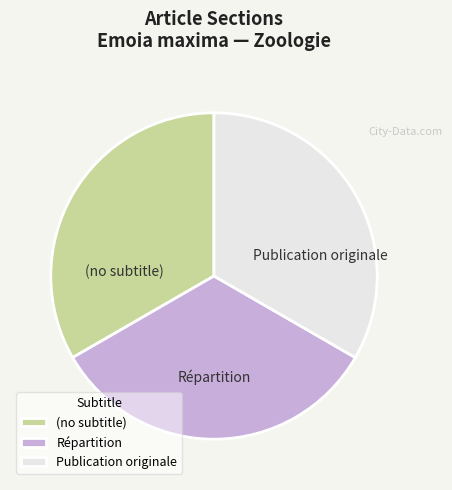

True or false: Répartition accounts for 33% of the total.

True